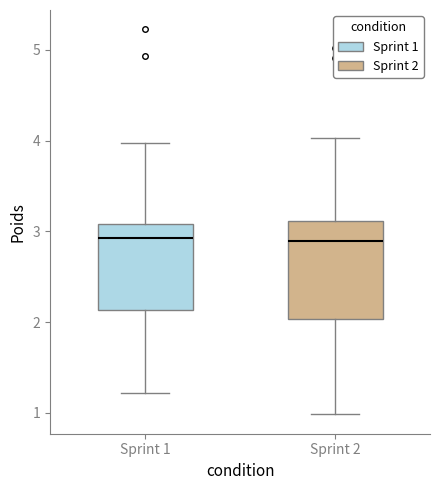

Which box is the tallest, from its lower edge to its upper edge?

Sprint 2